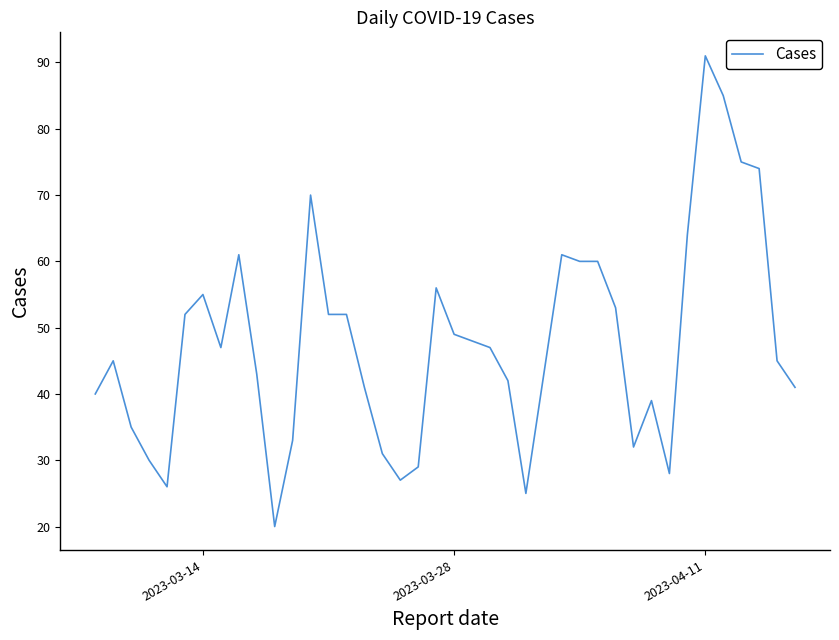

What is the greatest value displayed?

91